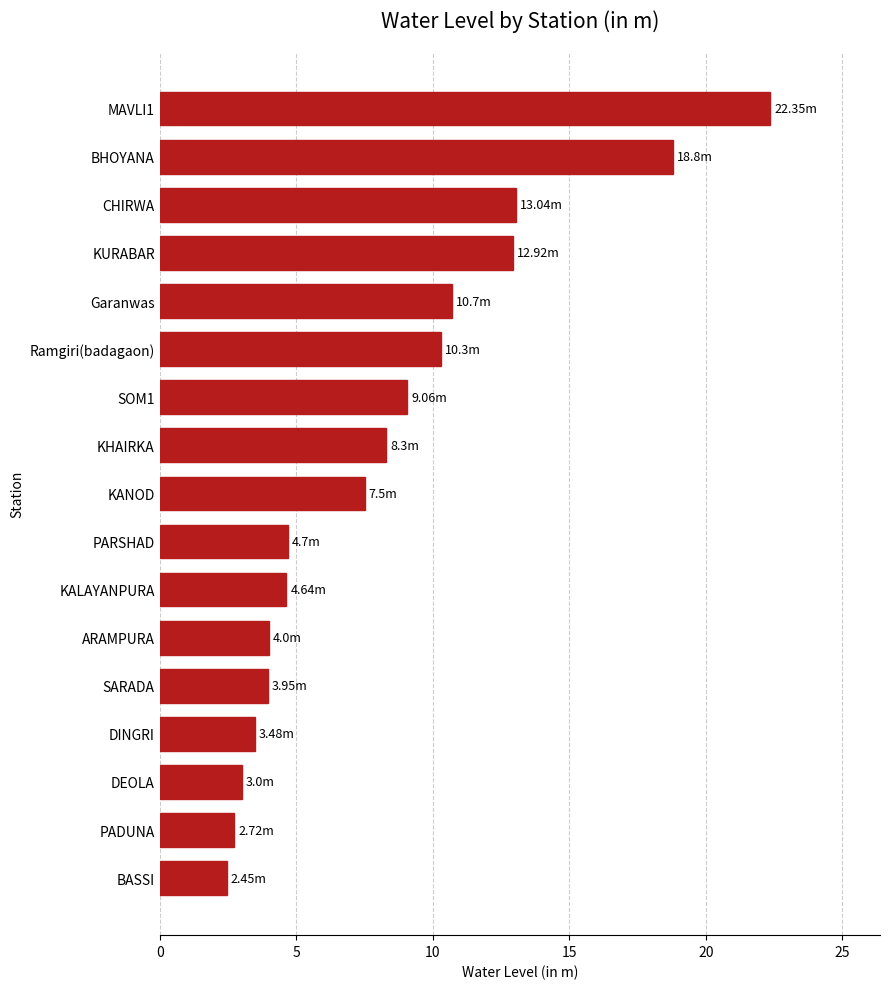

What is the sum of all values?

141.9